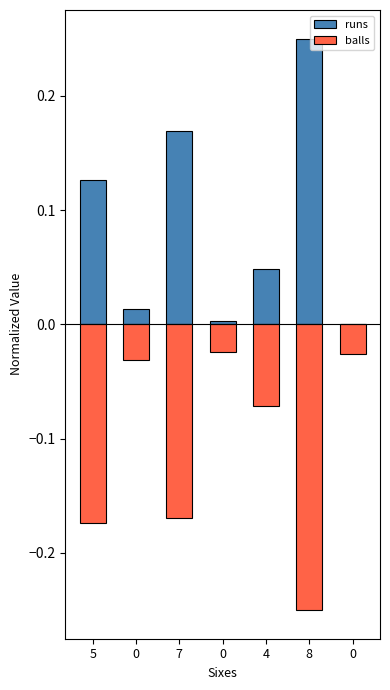

Does the chart contain any negative values?

Yes